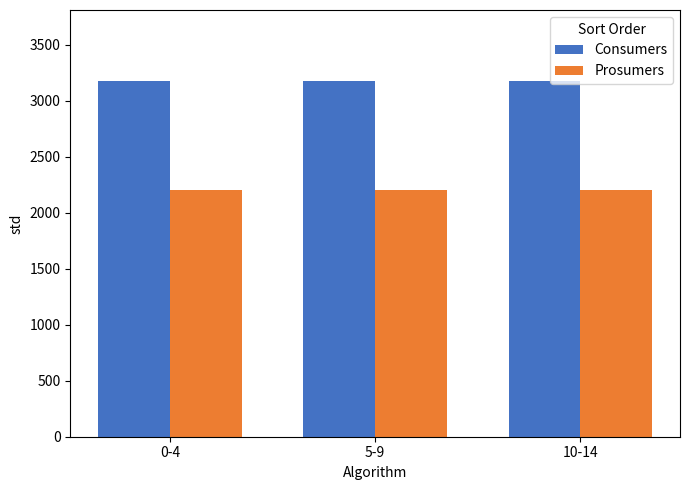

How many bars are there in total?

6